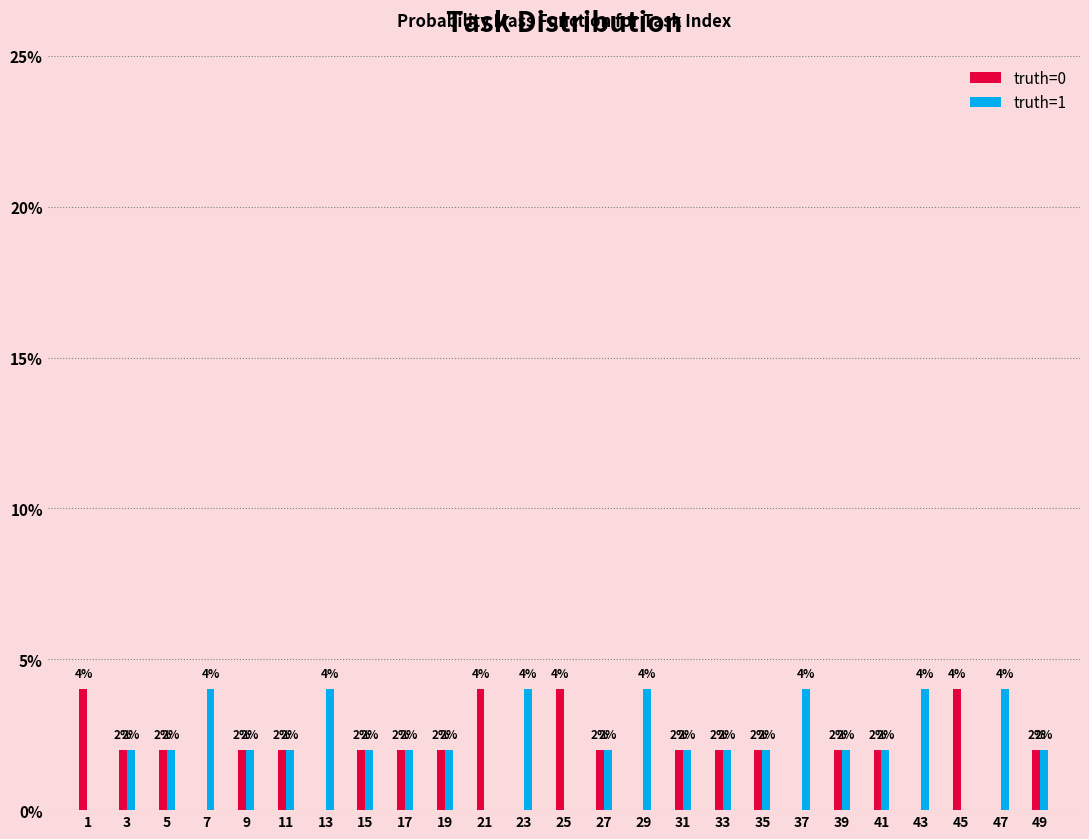

Reading right to left, transcribe all the data shown in this chart.

truth=0: 49=2	47=0	45=4	43=0	41=2	39=2	37=0	35=2	33=2	31=2	29=0	27=2	25=4	23=0	21=4	19=2	17=2	15=2	13=0	11=2	9=2	7=0	5=2	3=2	1=4
truth=1: 49=2	47=4	45=0	43=4	41=2	39=2	37=4	35=2	33=2	31=2	29=4	27=2	25=0	23=4	21=0	19=2	17=2	15=2	13=4	11=2	9=2	7=4	5=2	3=2	1=0